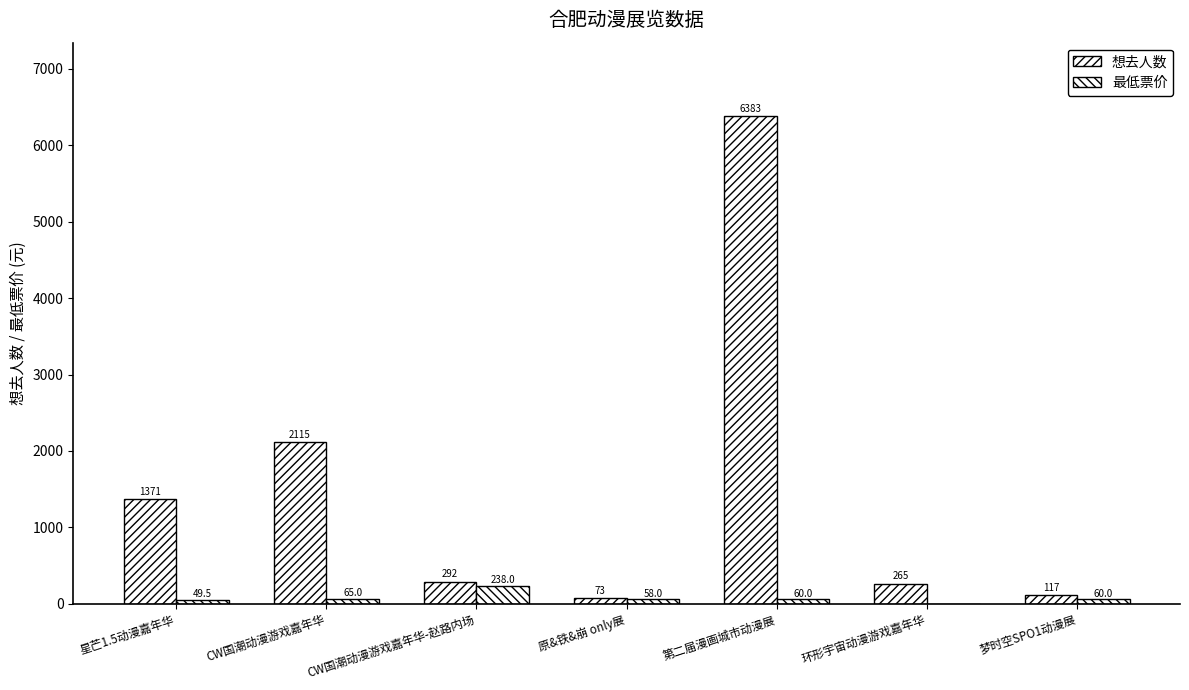

How many series are shown in this chart?

2